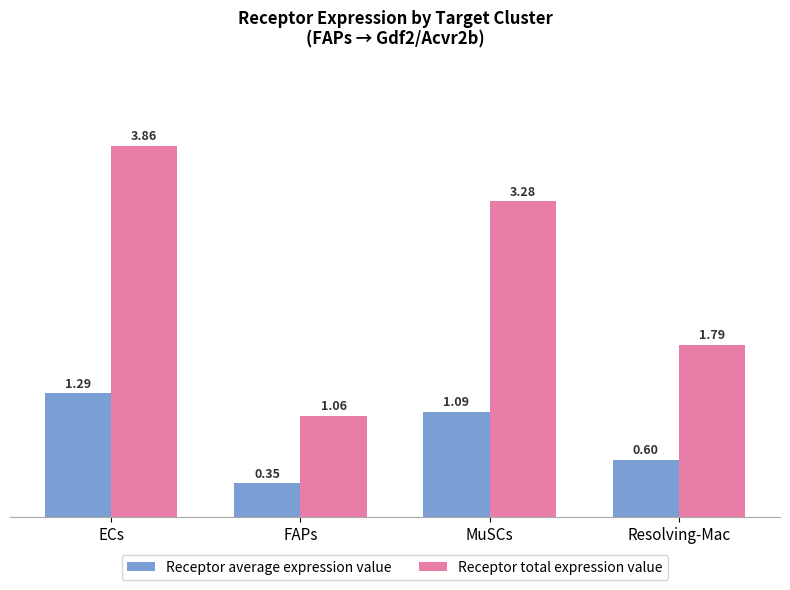

What is the difference between the Receptor average expression value values at FAPs and ECs?

0.9